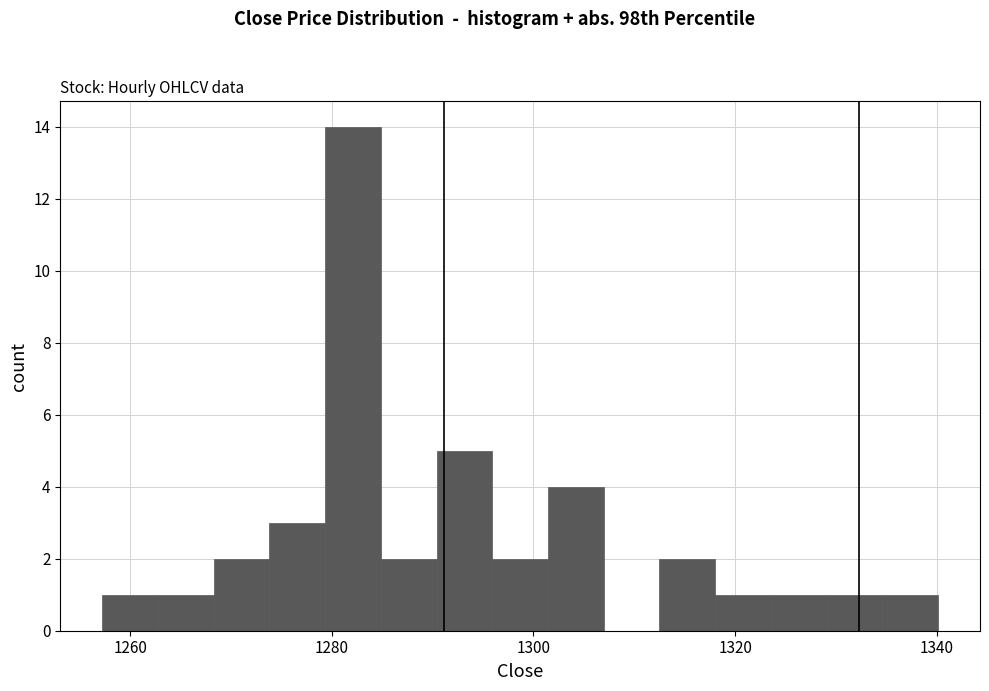

Read against the x-axis, roughly where is the centre of the tallest bar?

1282